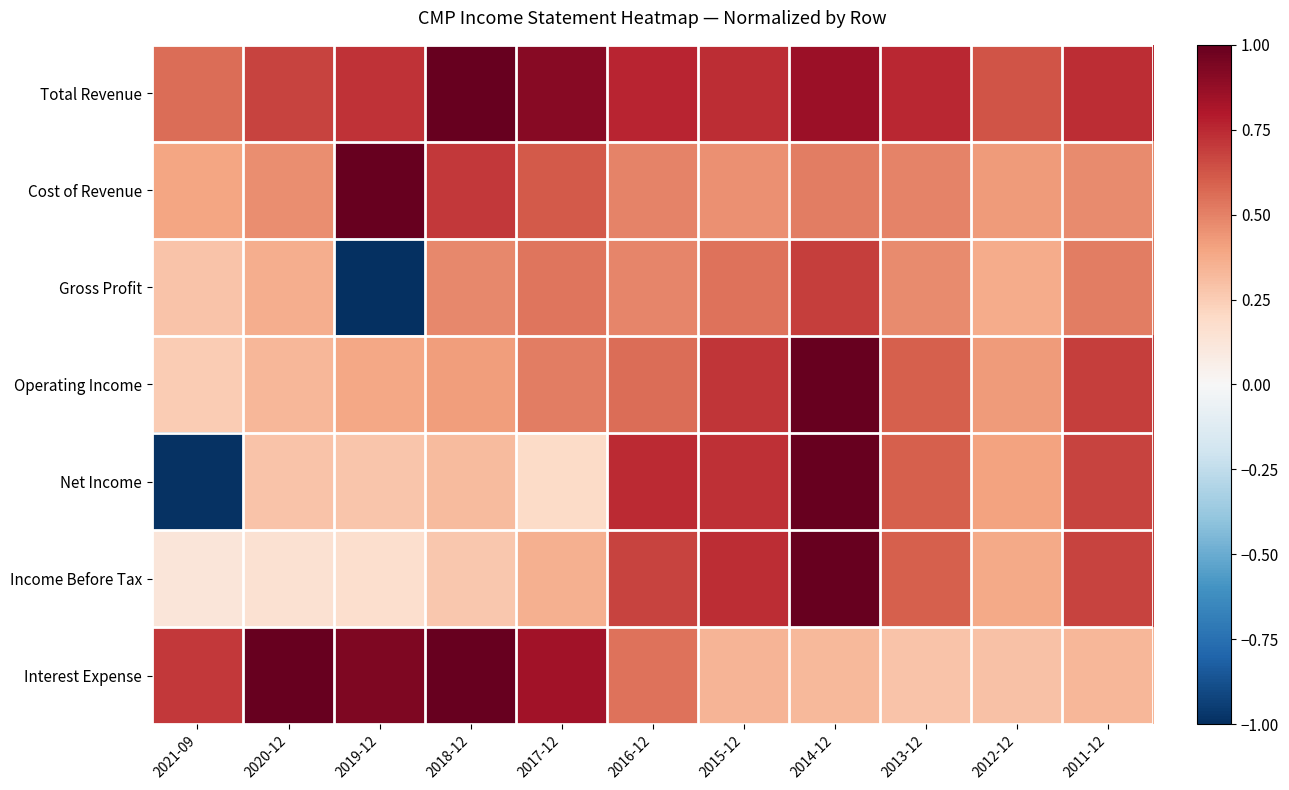

At which category is the sum across all series the highest?

2014-12